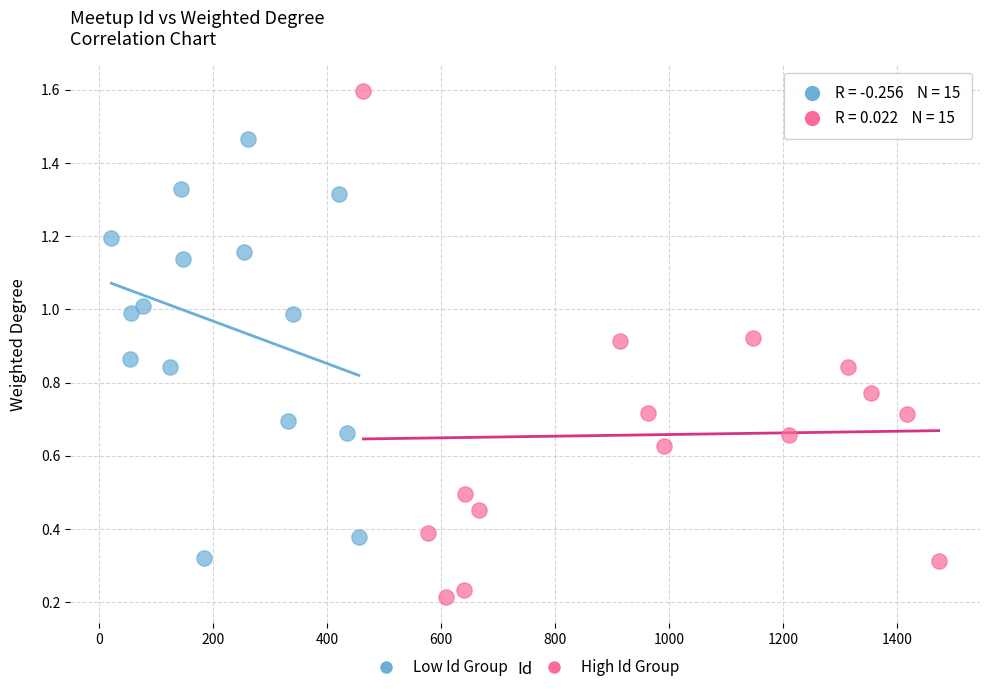

Which series contains the lowest Y value?

High Id Group